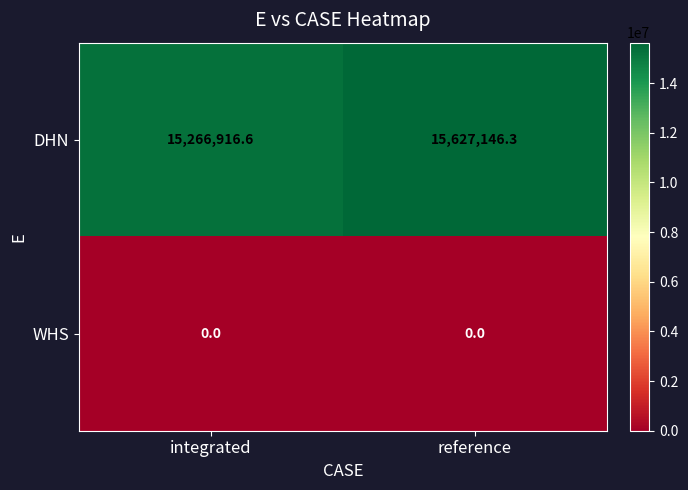

What is the sum of all DHN values?

30894062.9